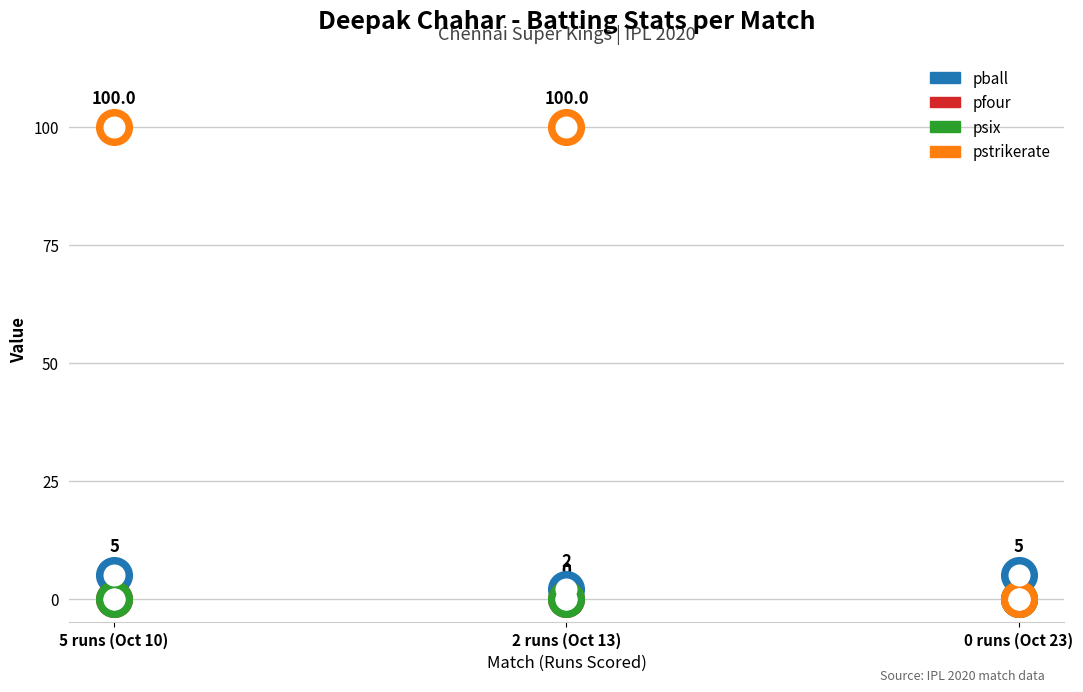

What is the total value across all series at 5 runs (Oct 10)?

105